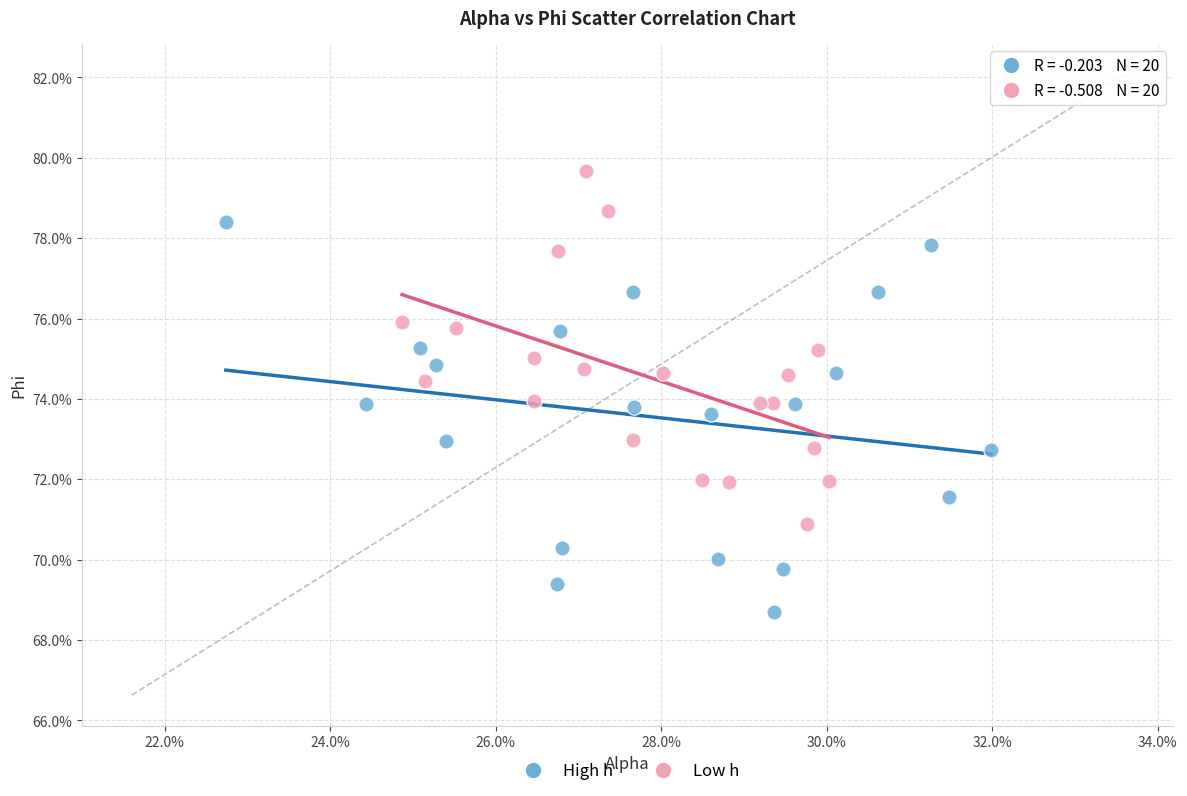

Which series has the widest spread of Y values?

High h